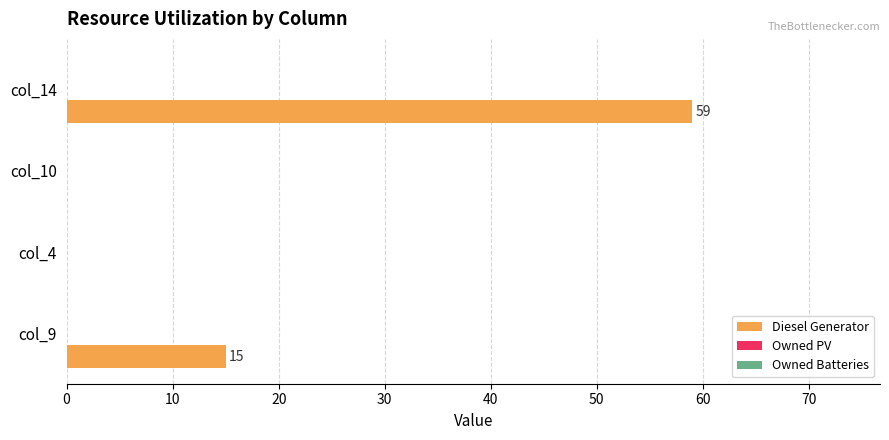

How many values are between 0 and 59?

4